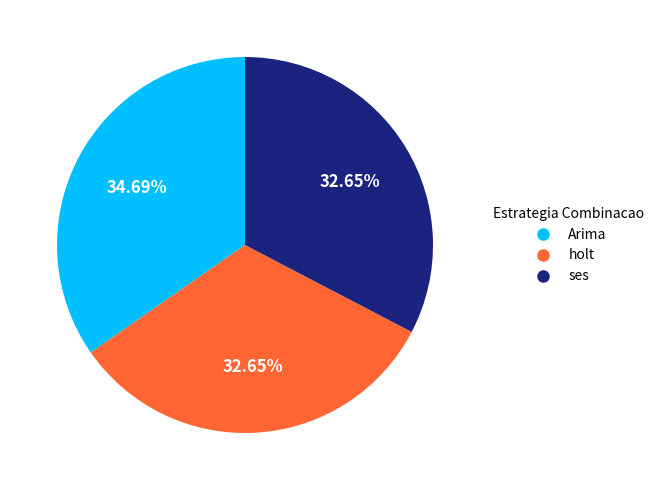

Is there any slice that represents more than half of the pie?

No